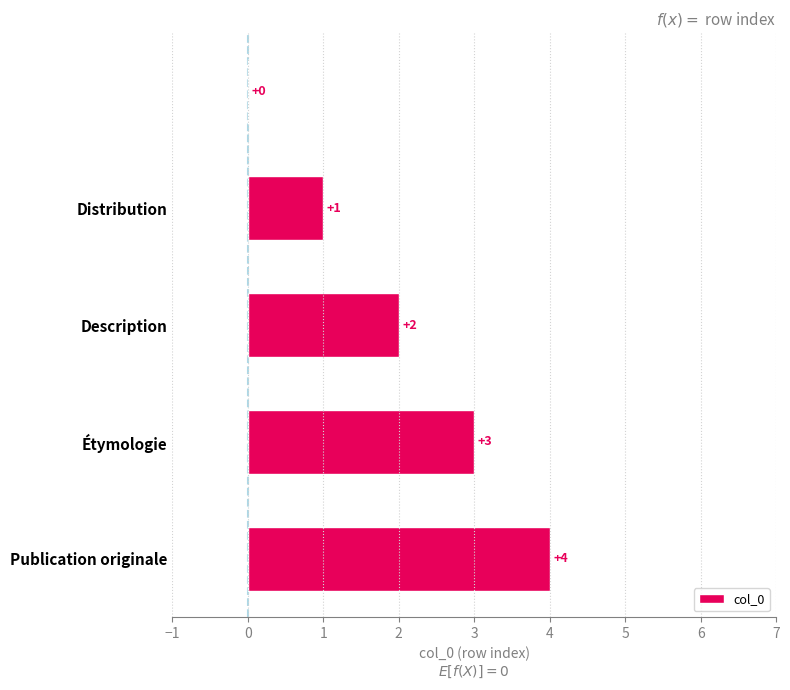

What is the sum of all values?

10